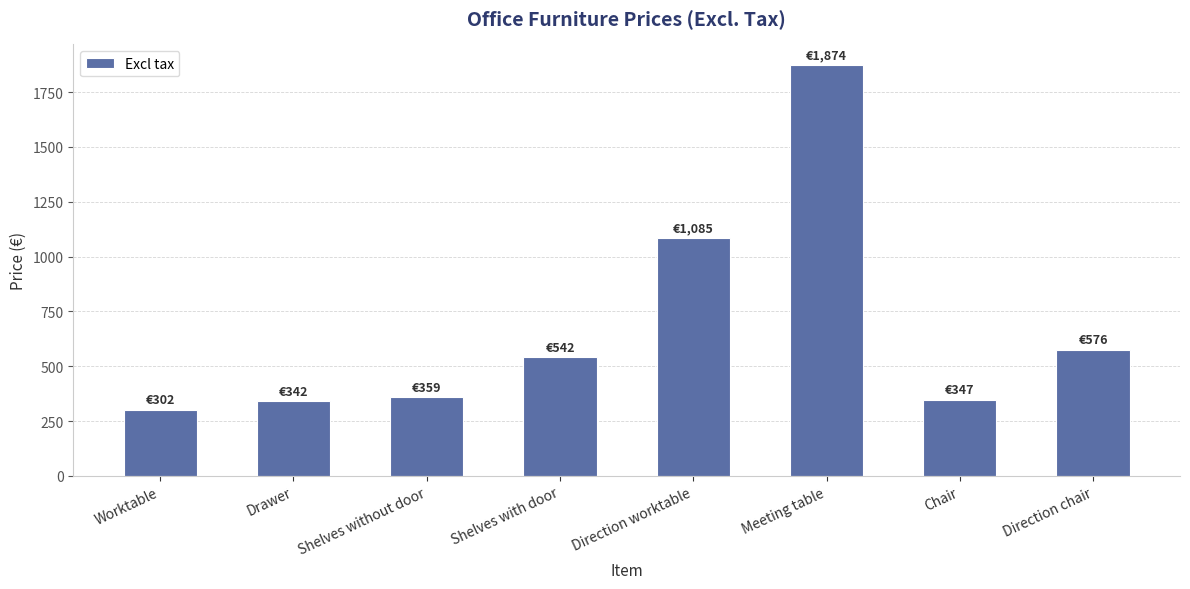

What is the label of the 5th bar from the left?

Direction worktable